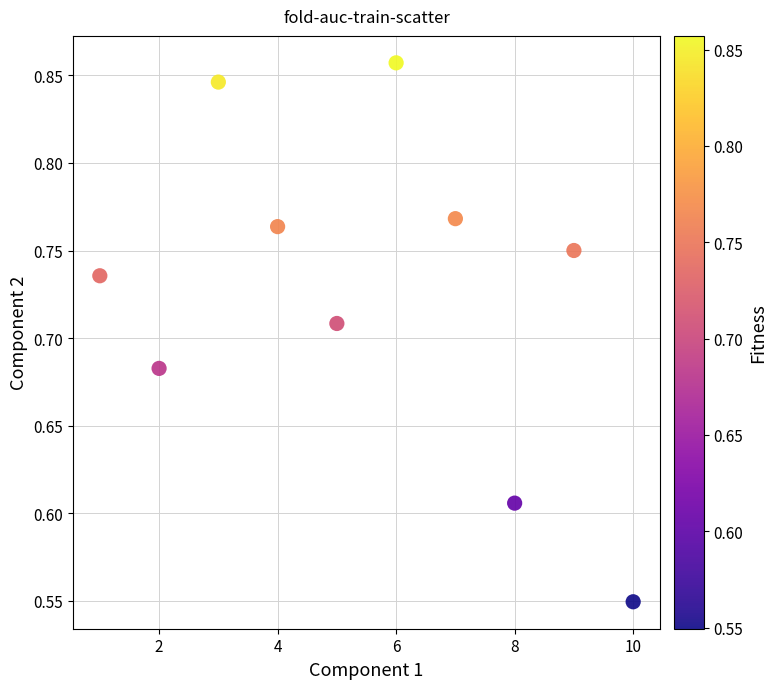

What is the average X value?

5.5